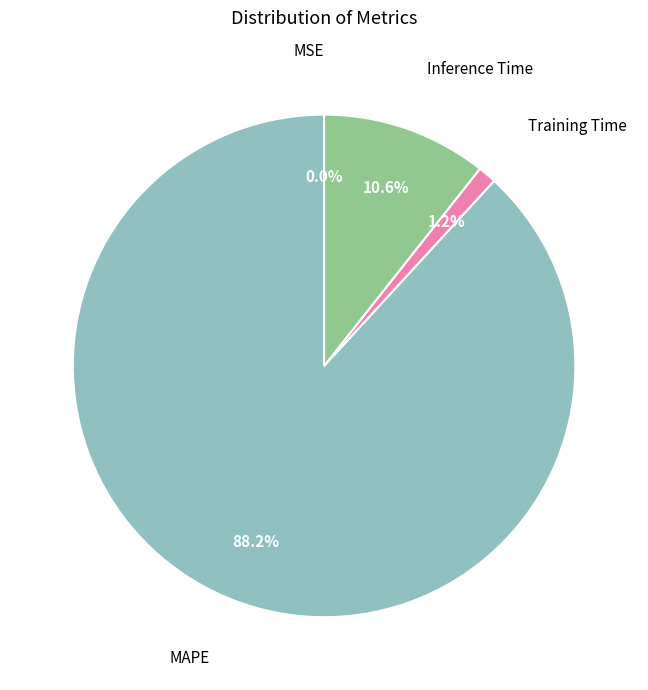

Which category has the smallest portion of the pie?

MSE